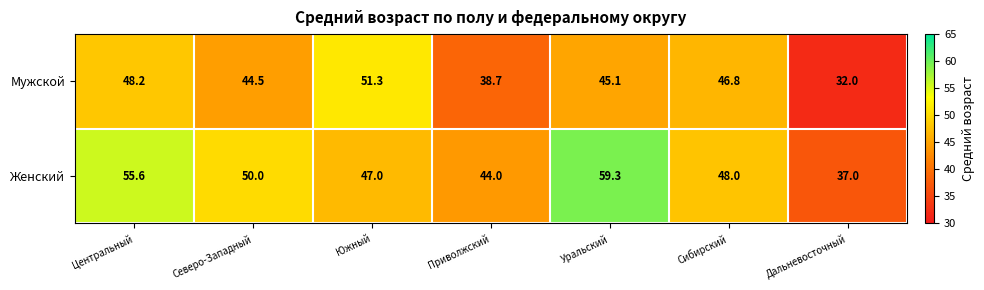

Is it true that Женский equals 65.0 at Южный?

False